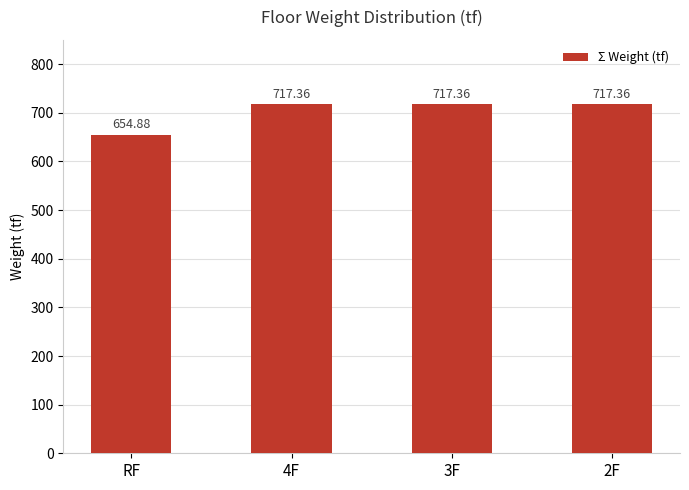

At which category does the chart reach its minimum across all series?

RF